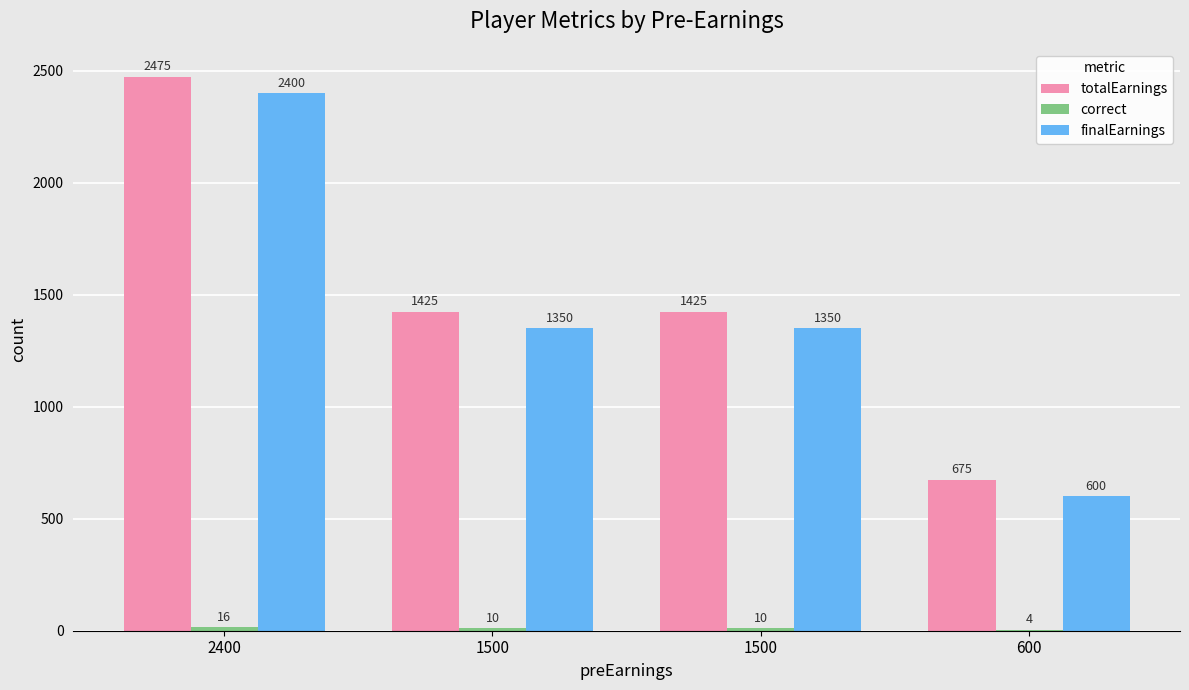

Which series has the largest range (max minus min)?

totalEarnings